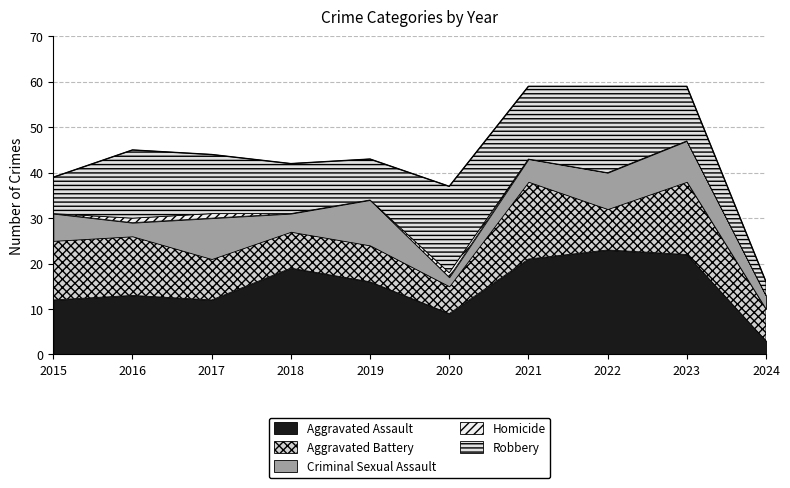

At which category does Aggravated Battery reach its first local valley?

2020